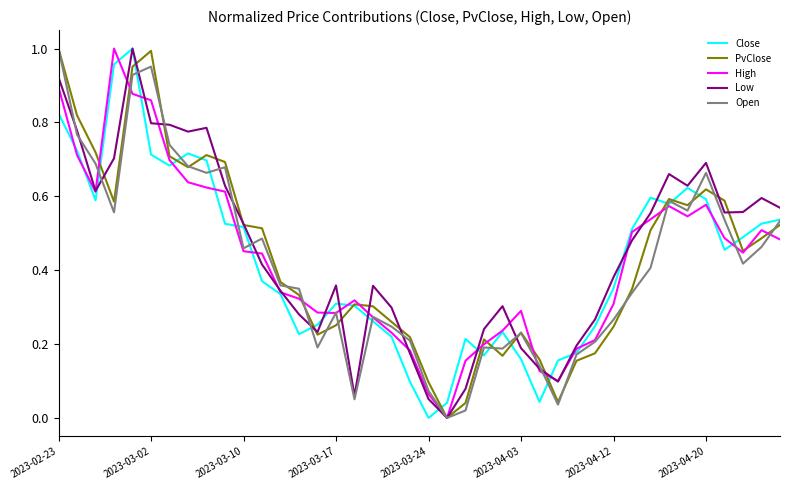

How many values in High are above zero?

39